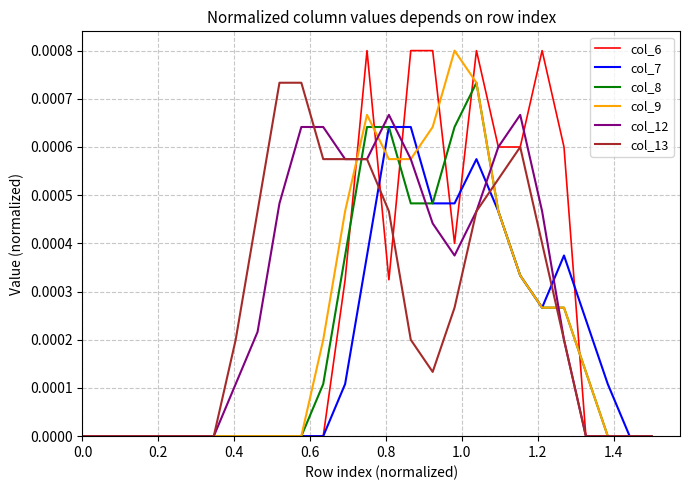

What are all the series names shown in the legend?

col_6, col_7, col_8, col_9, col_12, col_13